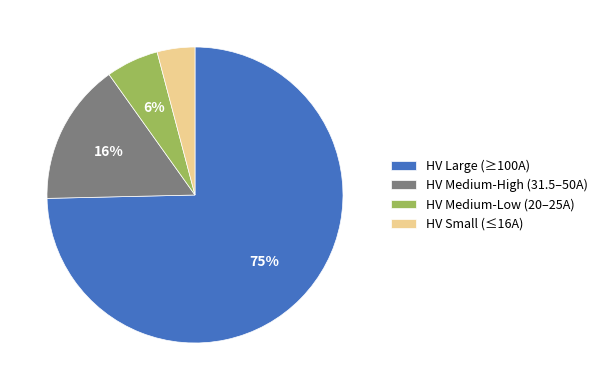

To the nearest percent, what is the difference between the HV Medium-Low (20–25A) and HV Medium-High (31.5–50A) slice percentages?

10%